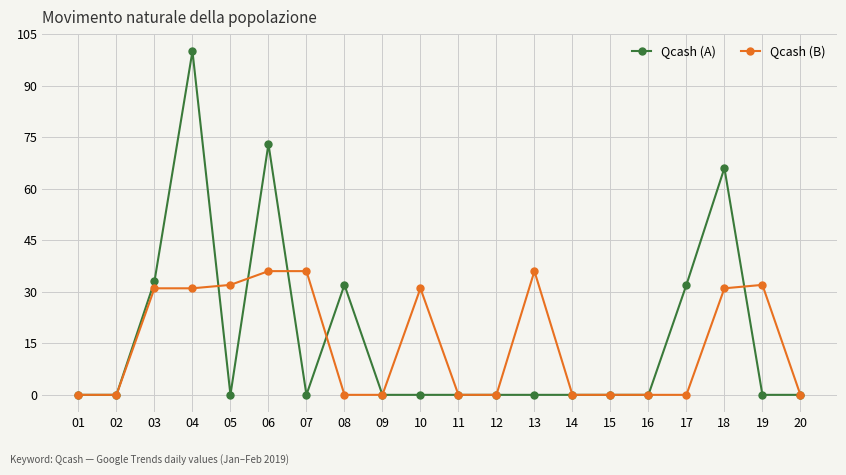

Does the chart have visible grid lines?

Yes